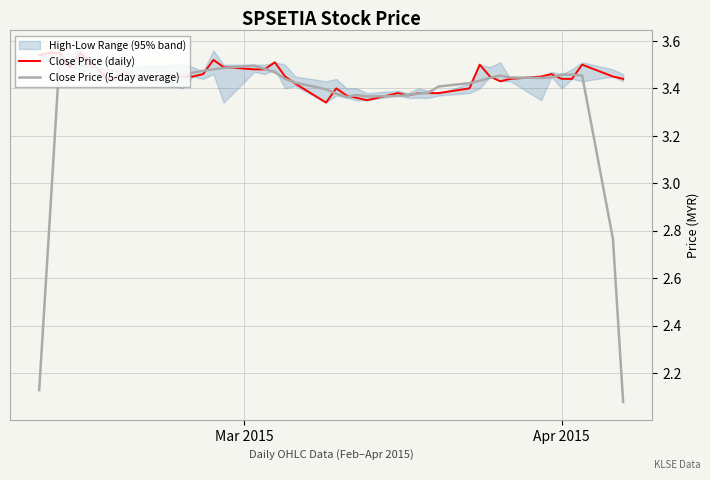

True or false: Close Price (5-day average) has a value of 1.2 at 6.

False